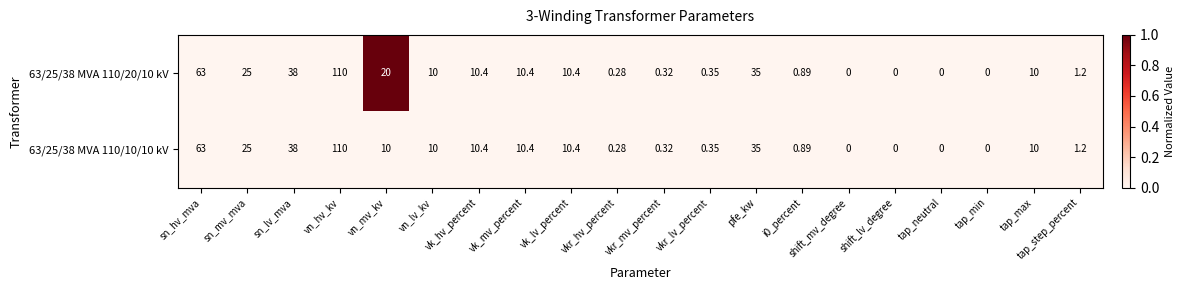

At which category does the chart reach its peak across all series?

vn_hv_kv